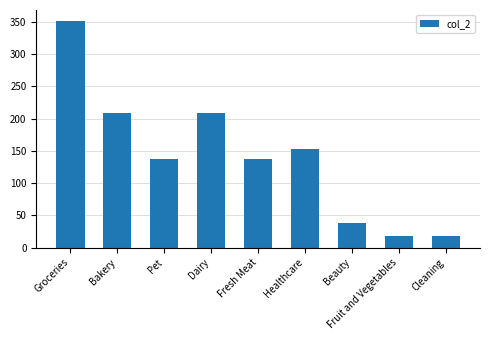

Is it true that the value at Dairy is 109.5?

False